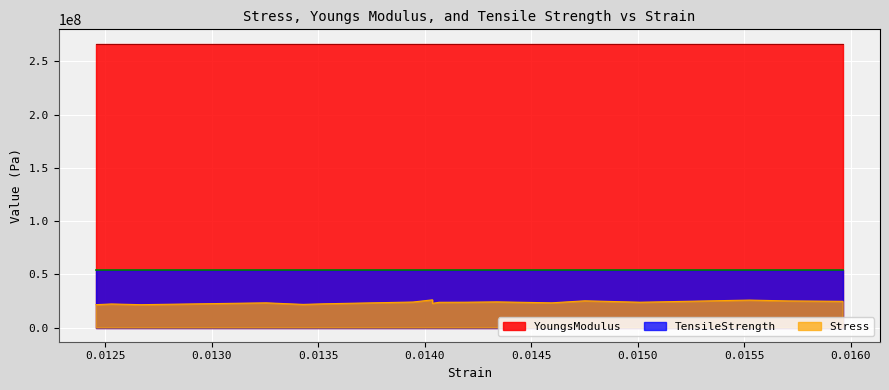

At 3, list the series in order from smallest to largest.

Stress, TensileStrength, YoungsModulus